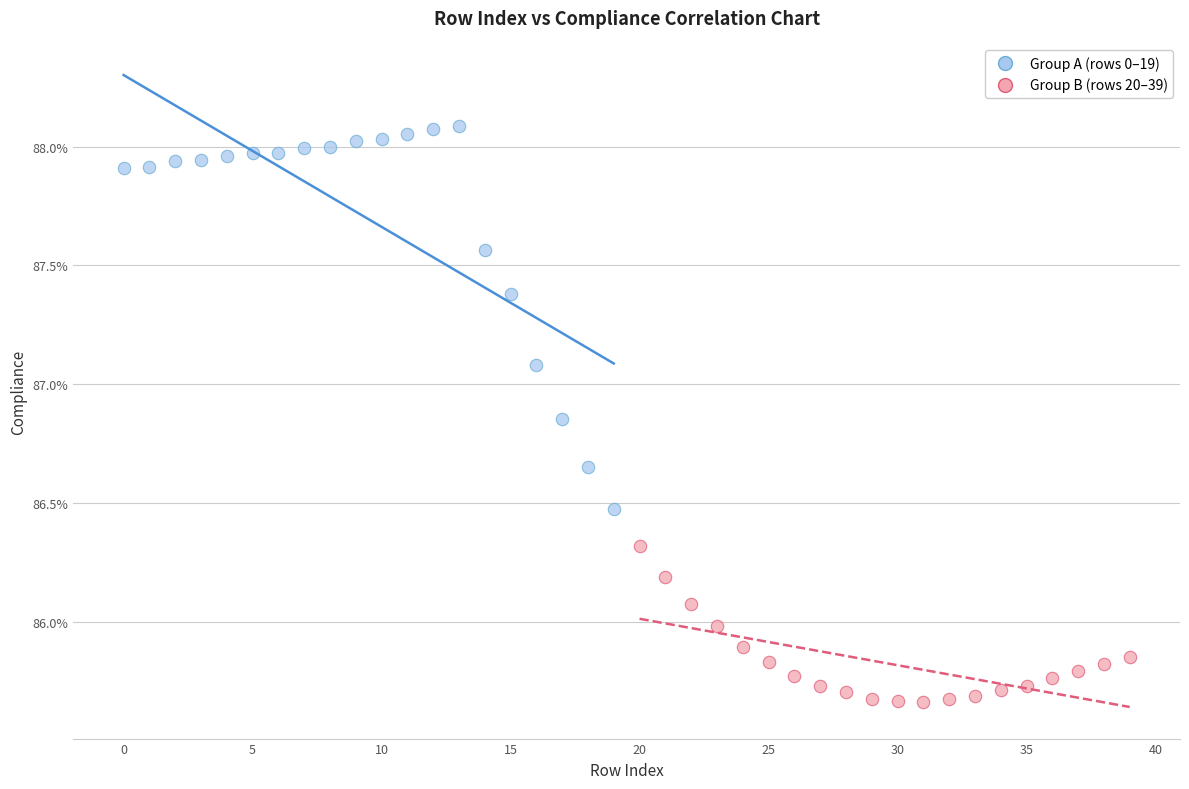

What are all the series names shown in the legend?

Group A (rows 0–19), Group B (rows 20–39)